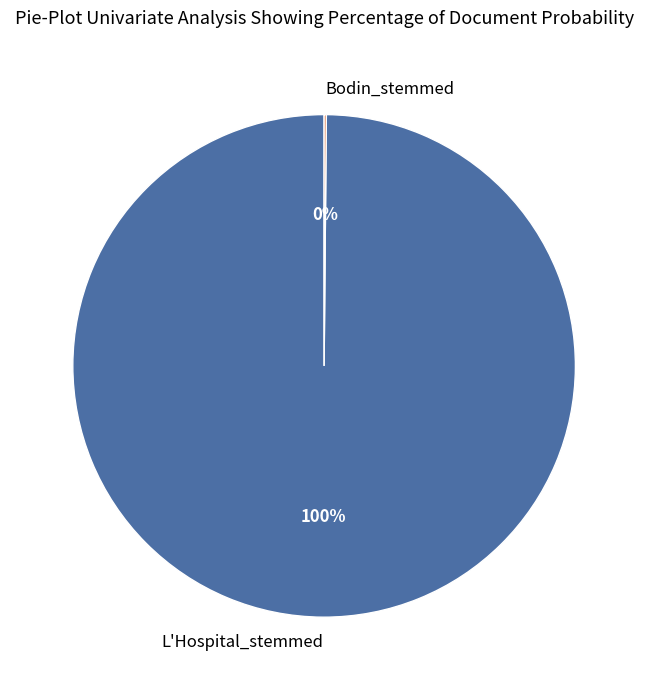

What percentage is the L'Hospital_stemmed slice, to the nearest percent?

100%